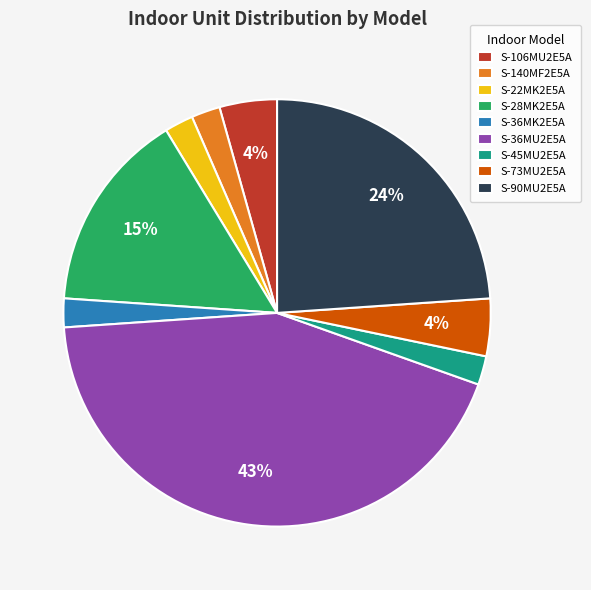

Count the number of slices in the pie.

9